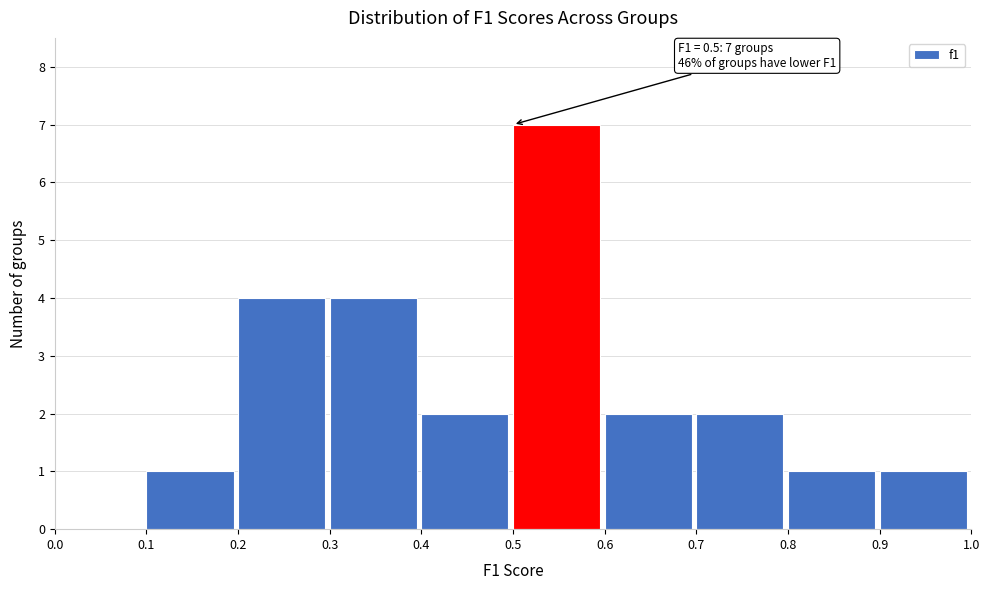

Which range on the x-axis has the tallest bar?

0.5 to 0.6